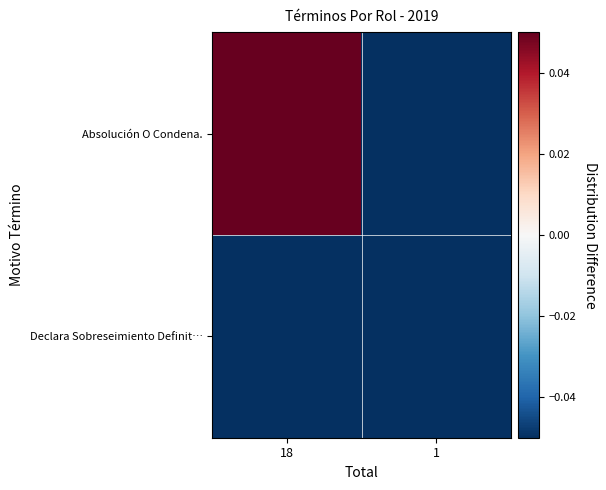

What is the smallest value displayed?

-0.3